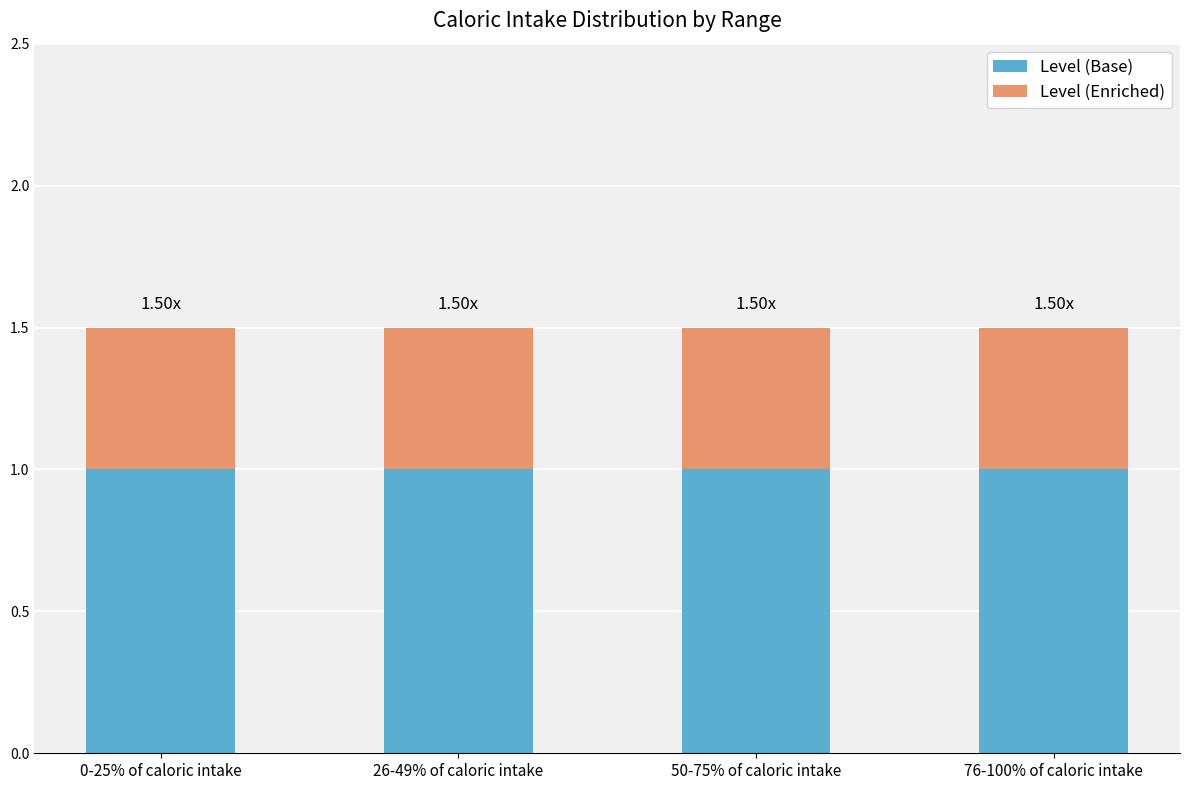

How many bars are there in total?

4